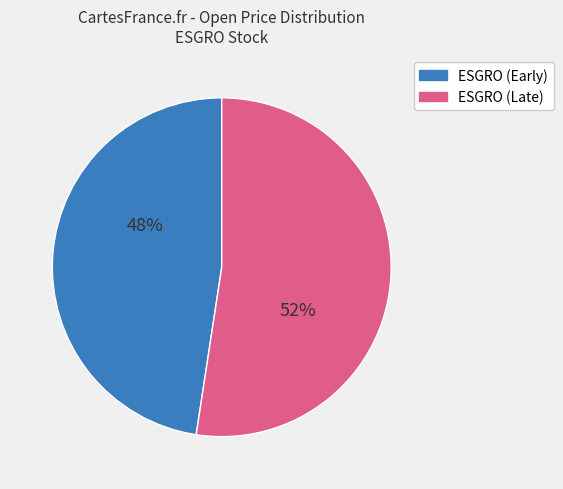

Is there a majority slice in this chart?

Yes